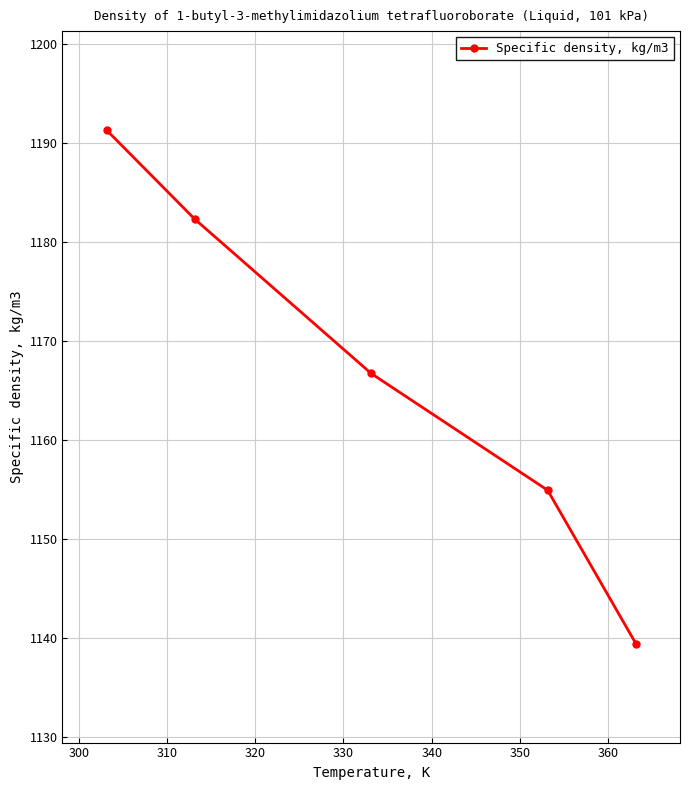

How many lines are shown in the chart?

1